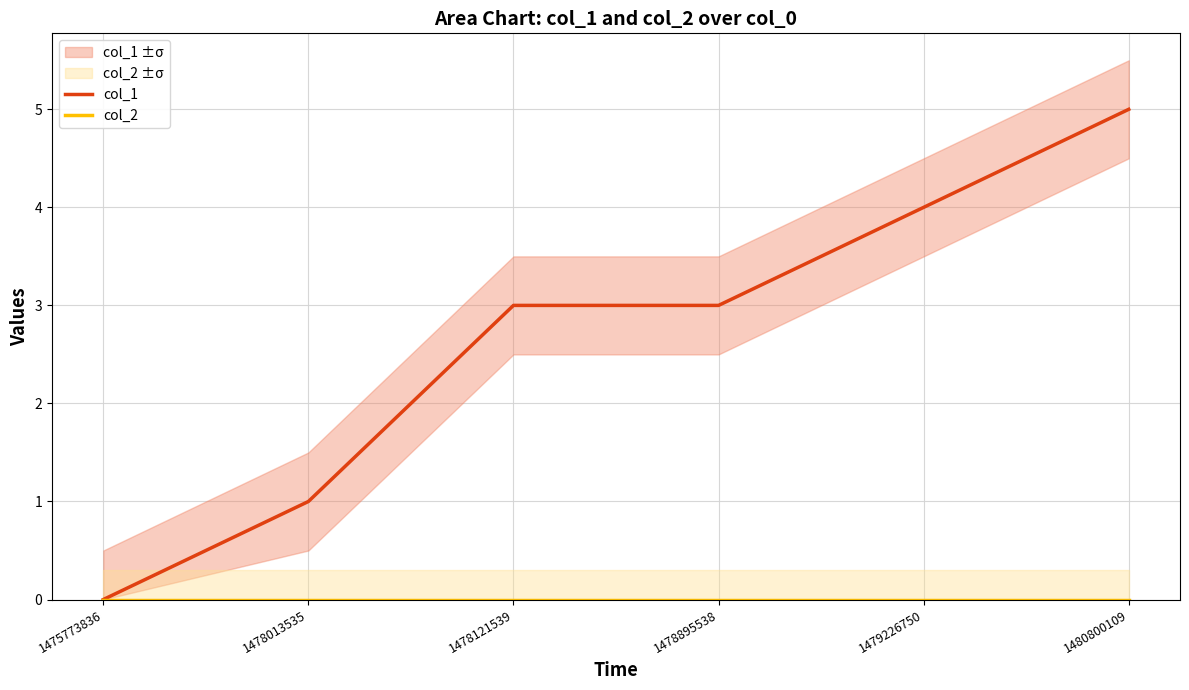

Which category has the highest value in the col_2 series?

1475773836